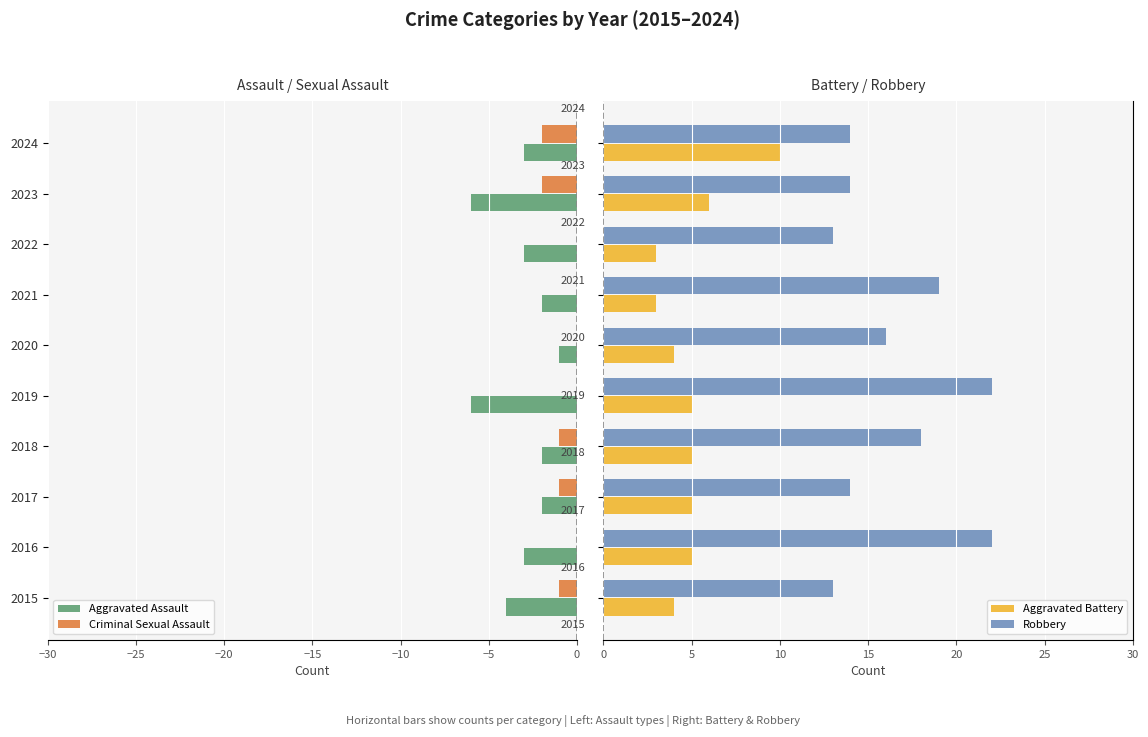

Is it true that Criminal Sexual Assault equals -1 at 2016?

False